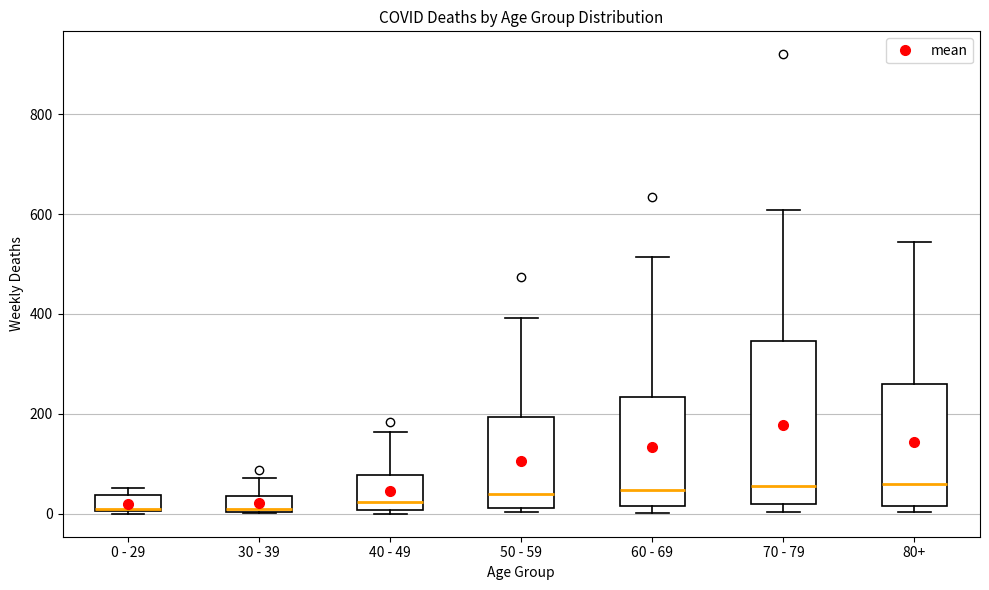

Reading left to right, transcribe this box plot: for each box, give where its median line is, the range the box spans, and where its two whiskers end, as read against the y-axis. The values are not printed on the chart, so give them approximately, as read against the axis.

0 - 29: median 20, box 0 to 40, whiskers 0 to 60
30 - 39: median 20, box 0 to 40, whiskers 0 to 80
40 - 49: median 20, box 0 to 80, whiskers 0 (just below the box's lower edge) to 160
50 - 59: median 40, box 20 to 200, whiskers 0 to 400
60 - 69: median 40, box 20 to 240, whiskers 0 to 520
70 - 79: median 60, box 20 to 340, whiskers 0 to 600
80+: median 60, box 20 to 260, whiskers 0 to 540